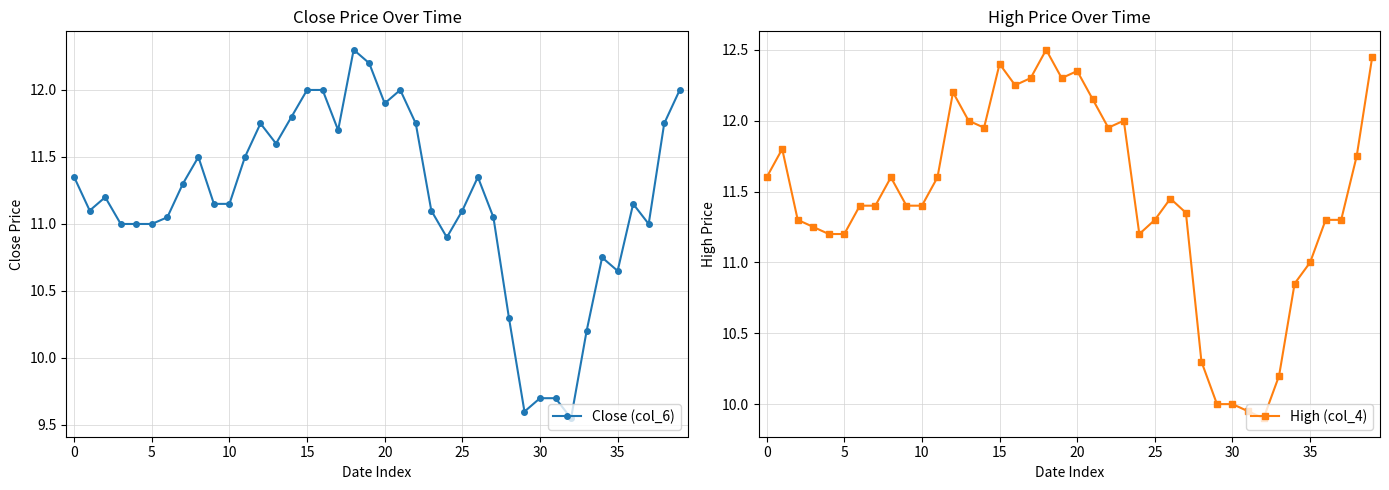

True or false: High (col_4) and Close (col_6) cross at least once.

False